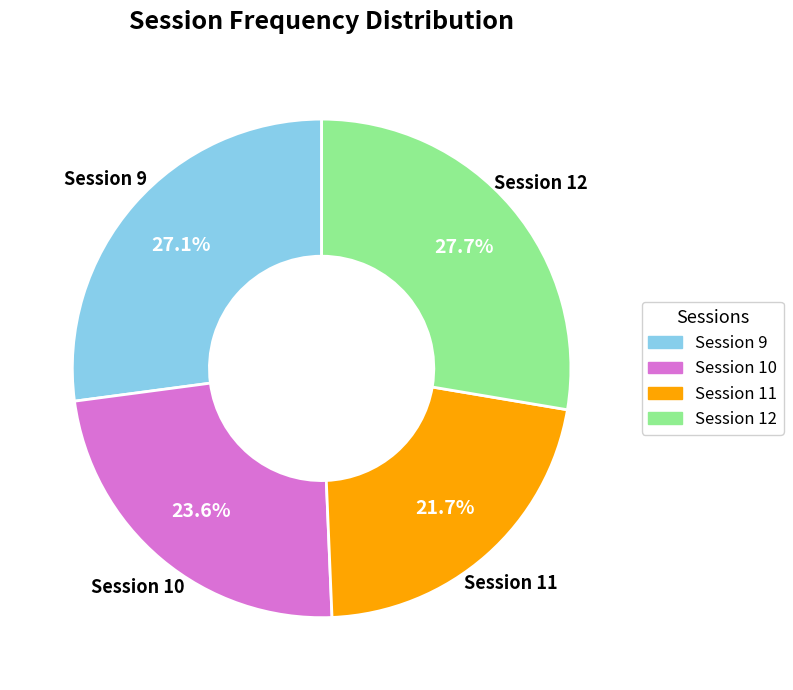

Is there a majority slice in this chart?

No